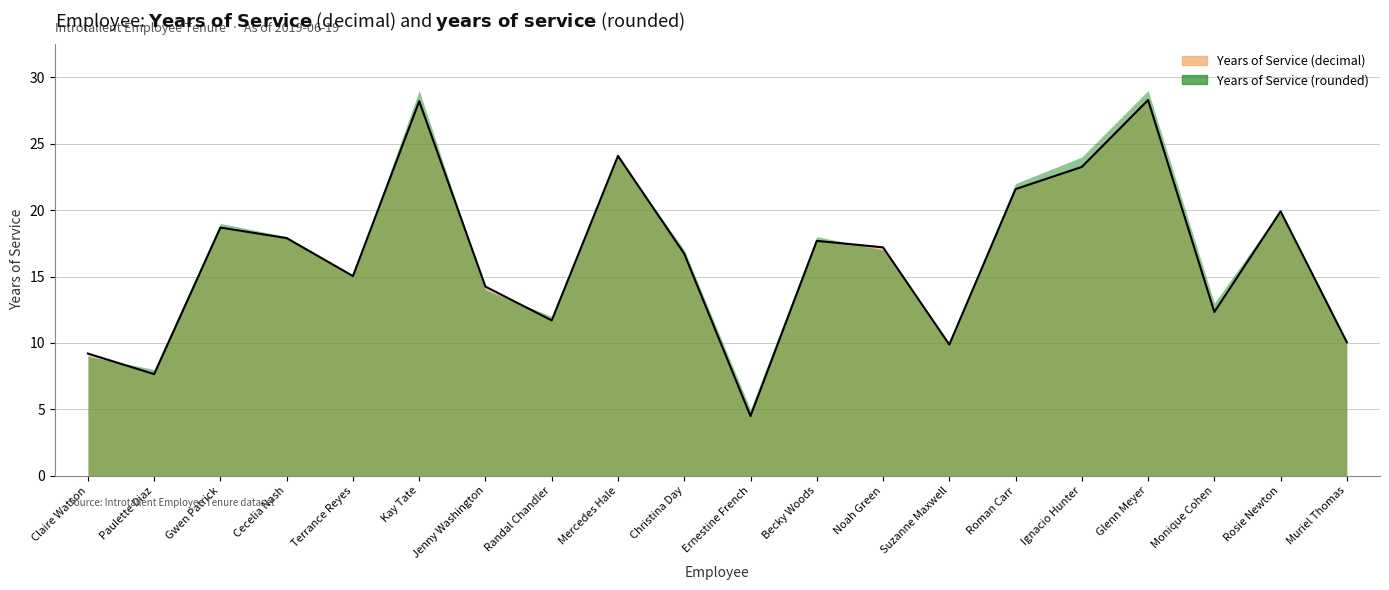

The value at Kay Tate is 28.2. True or false?

True